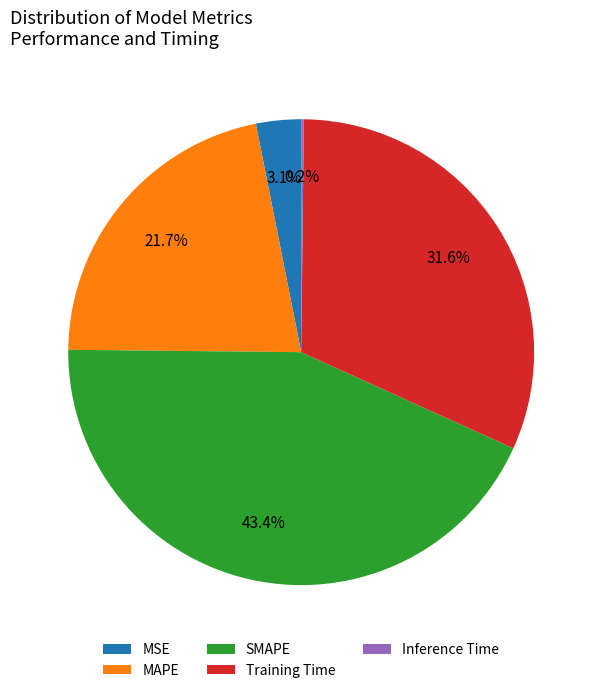

Which has a higher value, Training Time or MAPE?

Training Time